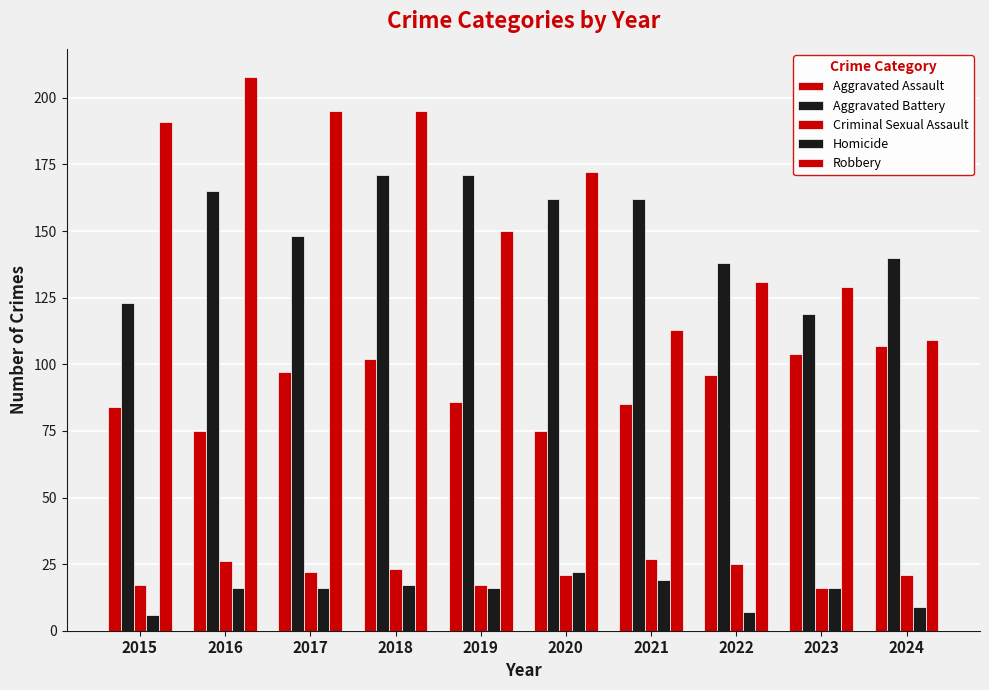

What is the sum of all Robbery values?

1593